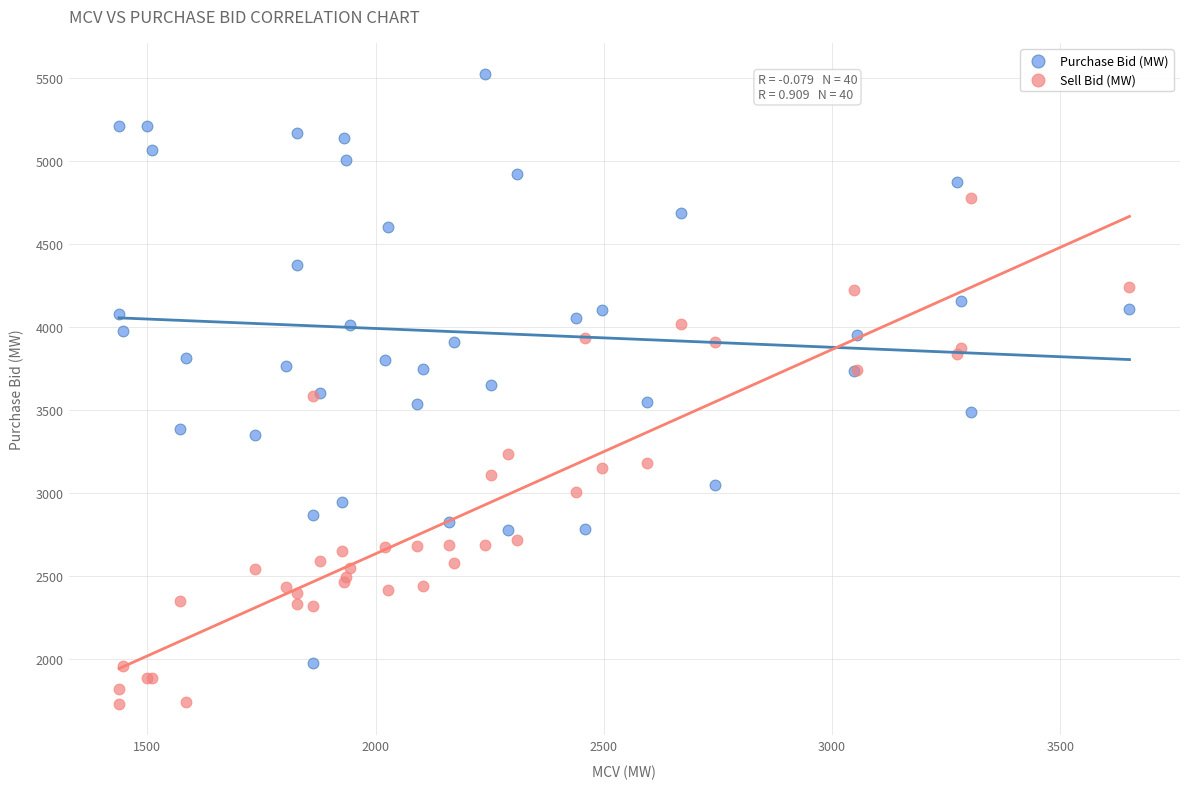

Which series reaches the minimum Y coordinate?

Sell Bid (MW)